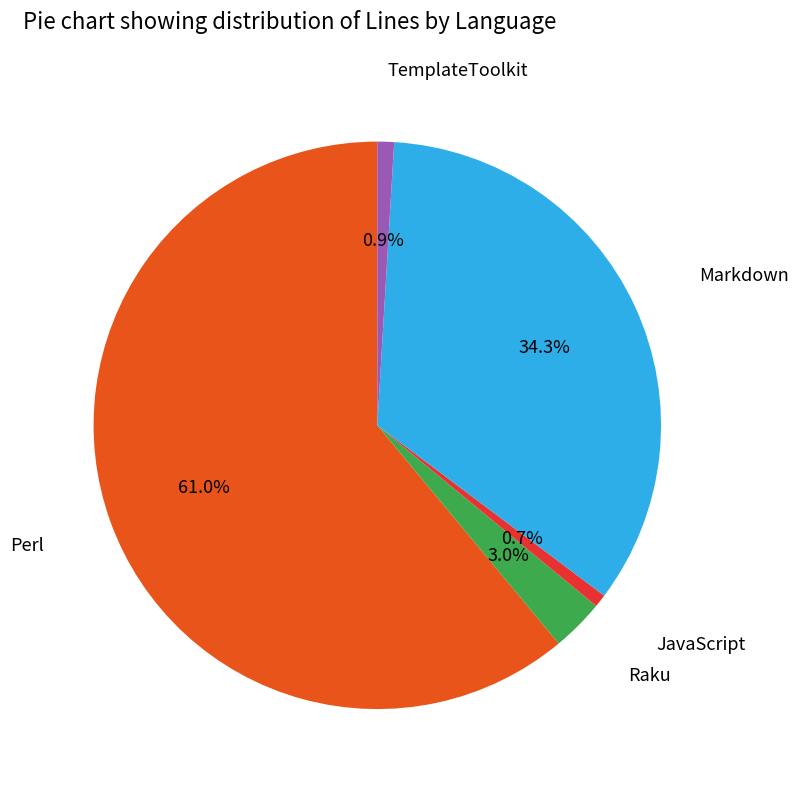

Is there any slice that represents more than half of the pie?

Yes